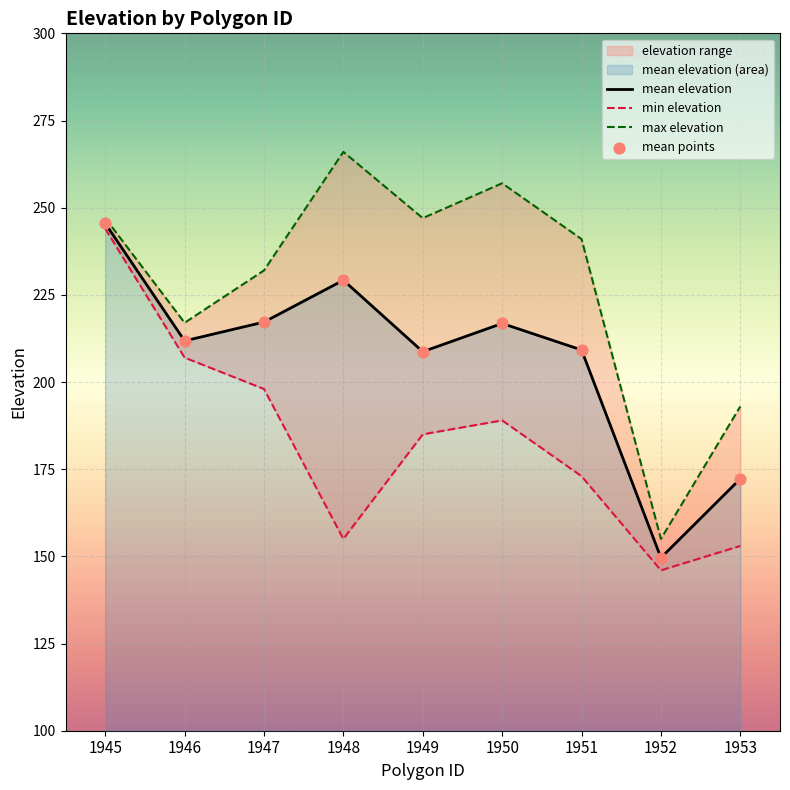

At which category is the sum across all series the highest?

1945